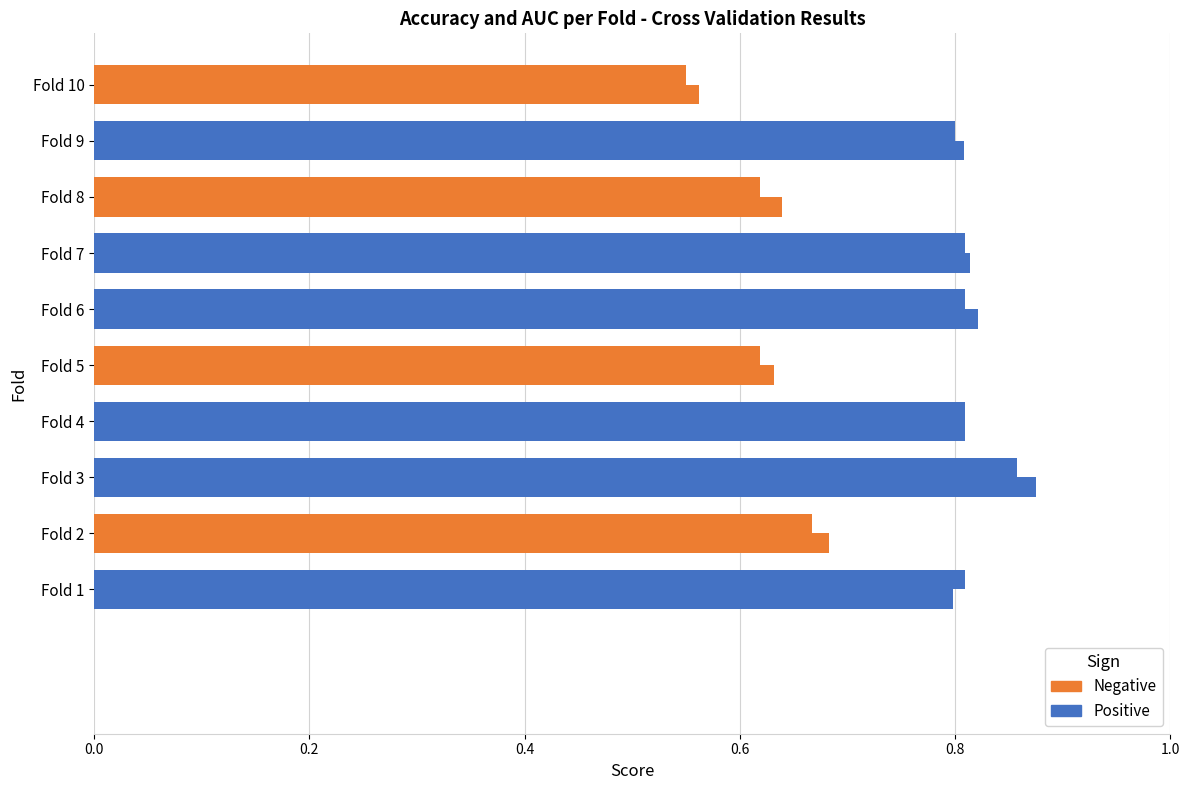

What is the difference between the auc values at 9 and 8?

0.2